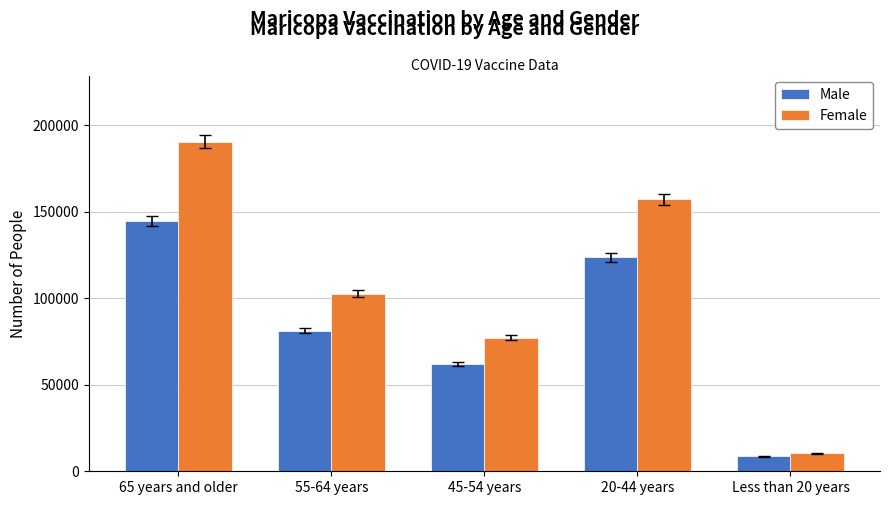

How many bars are there in each group?

2